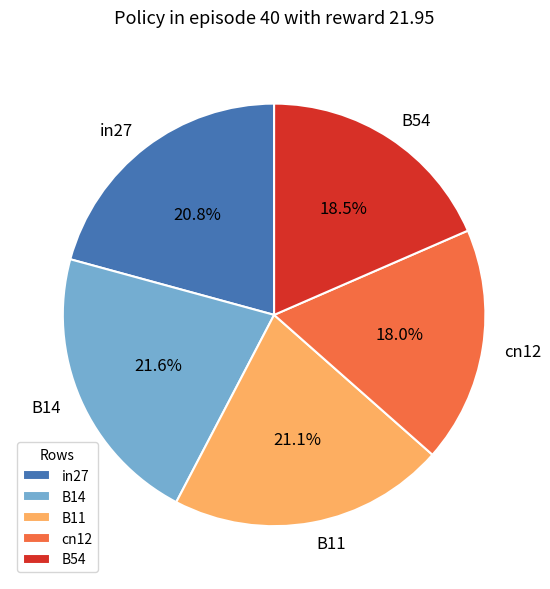

Does any single category account for the majority?

No